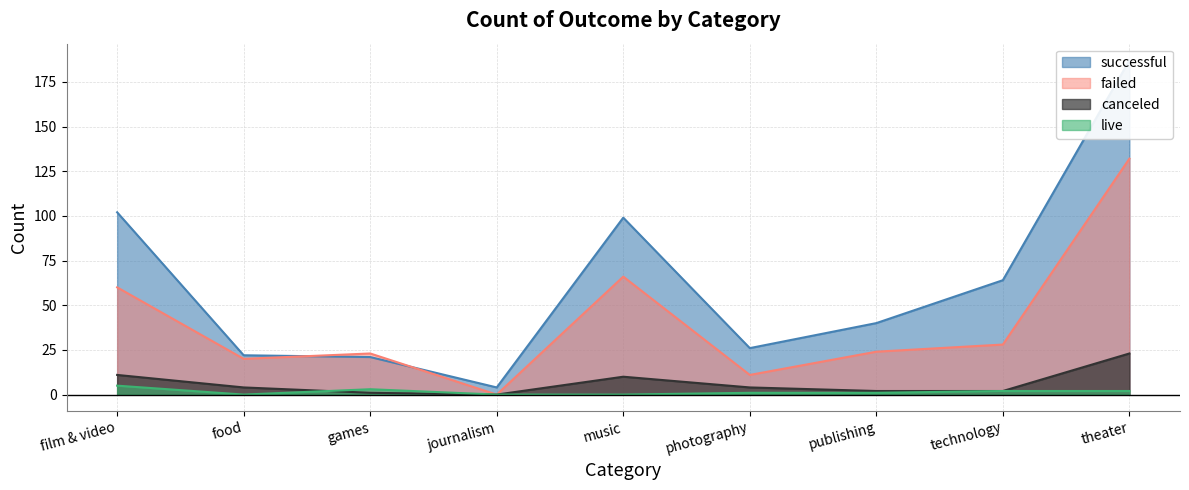

At which label does failed first exceed 24?

film & video